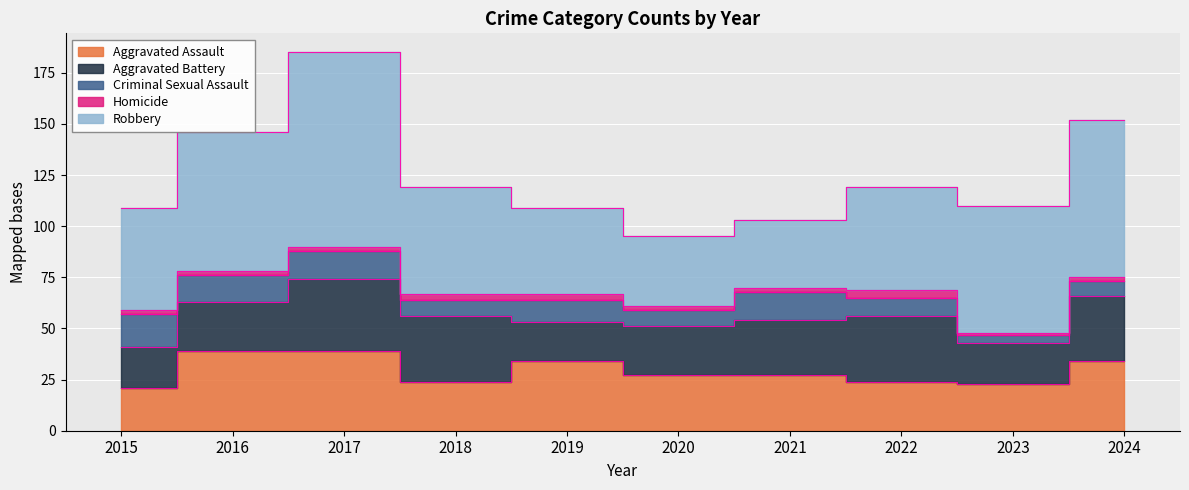

What is the sum of all Aggravated Battery values?

265